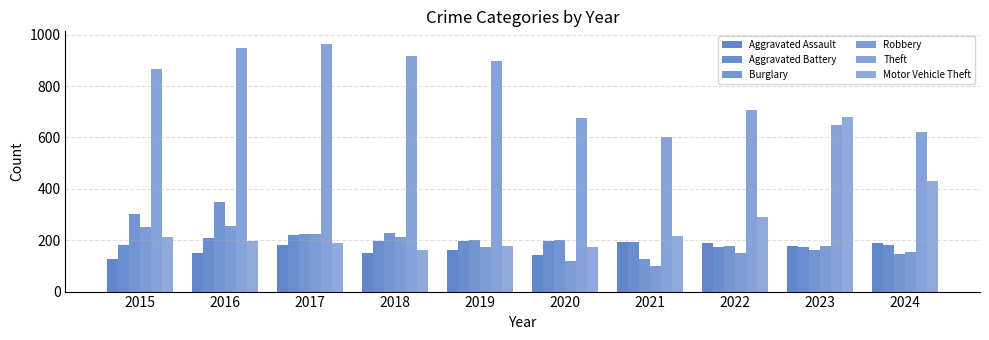

How many values in the Burglary series are below 202?

5